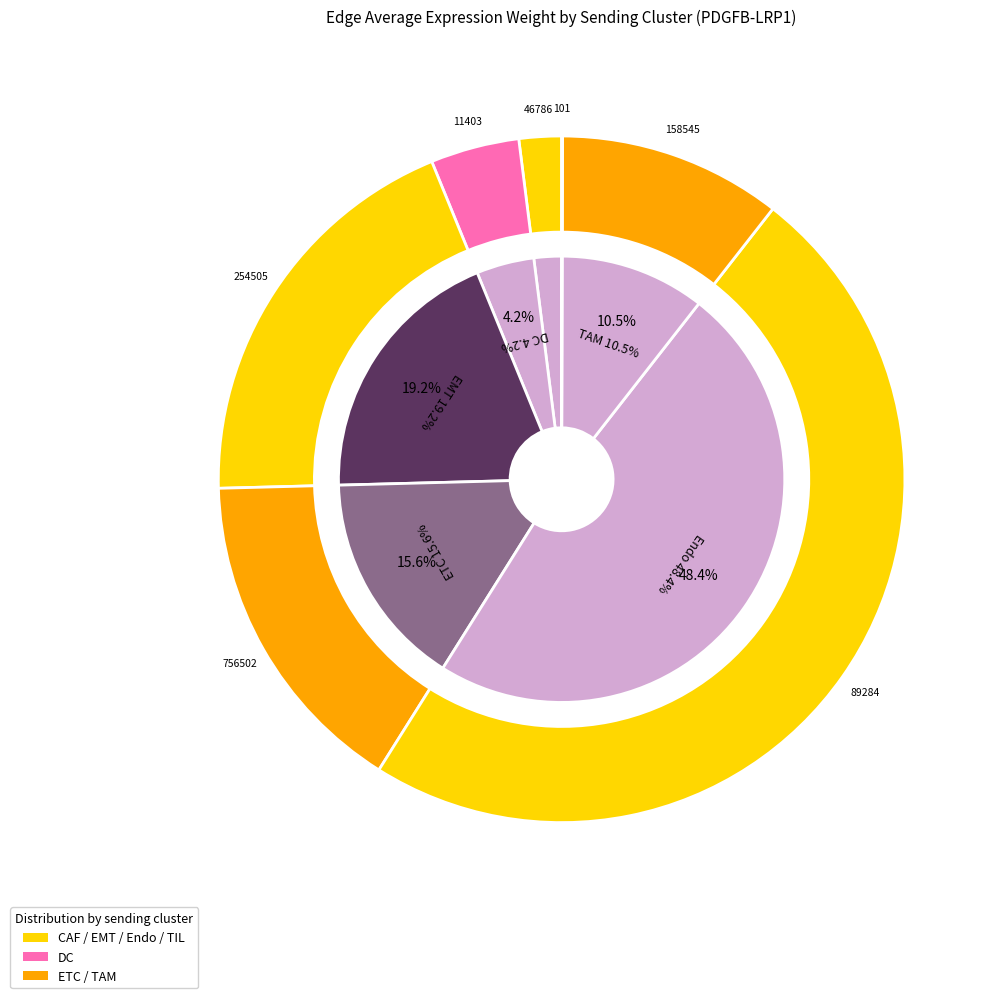

To the nearest percent, what is the difference between the ETC and TAM slice percentages?

5%